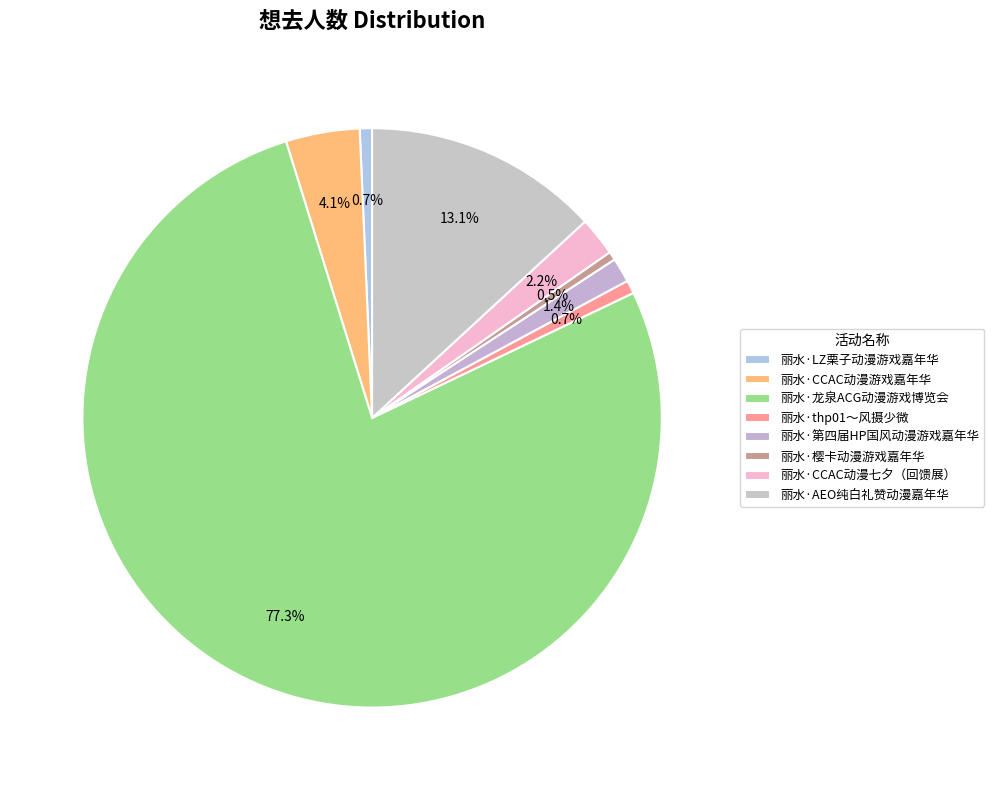

What portion of the pie excludes 丽水·第四届HP国风动漫游戏嘉年华?

98.6%